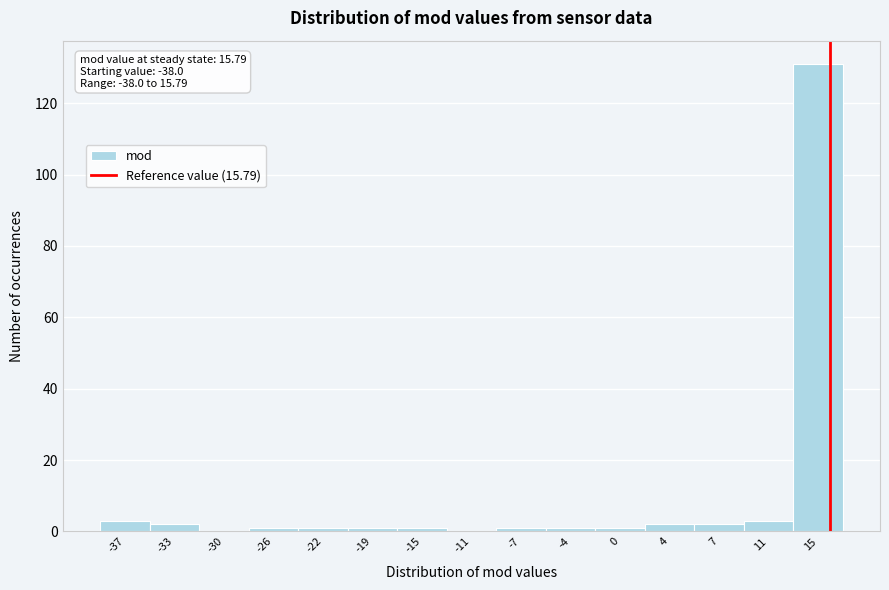

Over which range of the x-axis is the bar tallest?

13.0 to 17.0